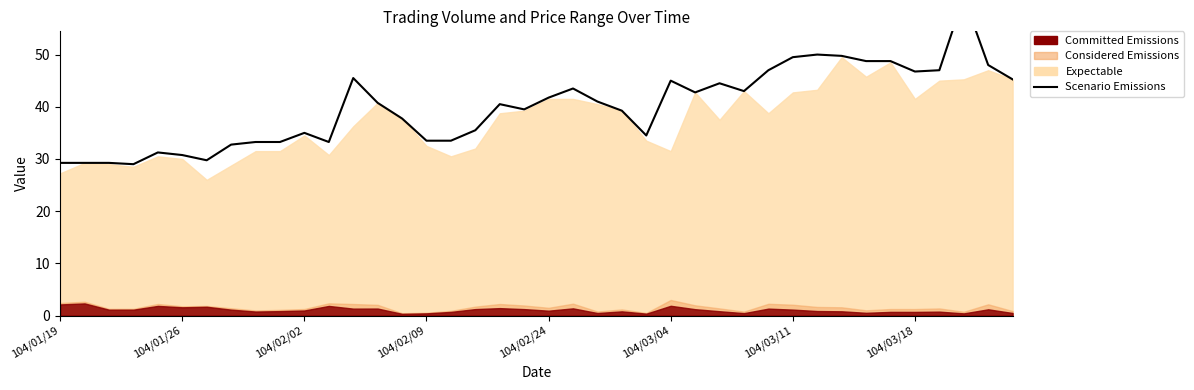

What is the value of the 22nd point from the left?

43.5